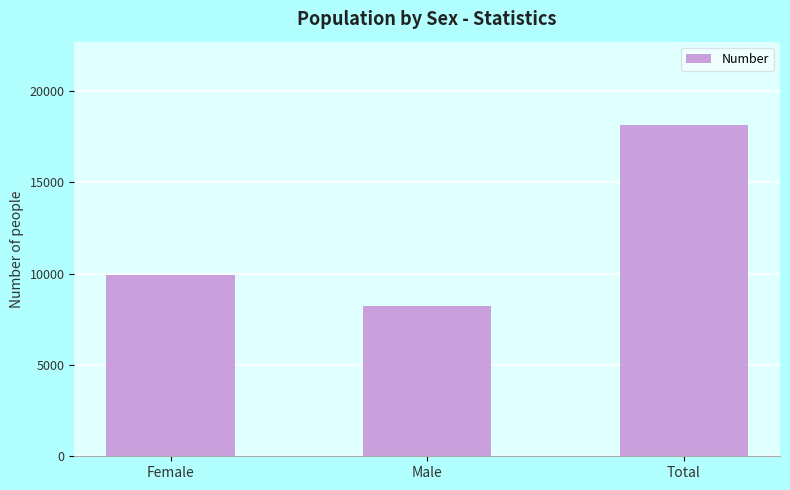

What is the sum of the values at Total and Male?

26394